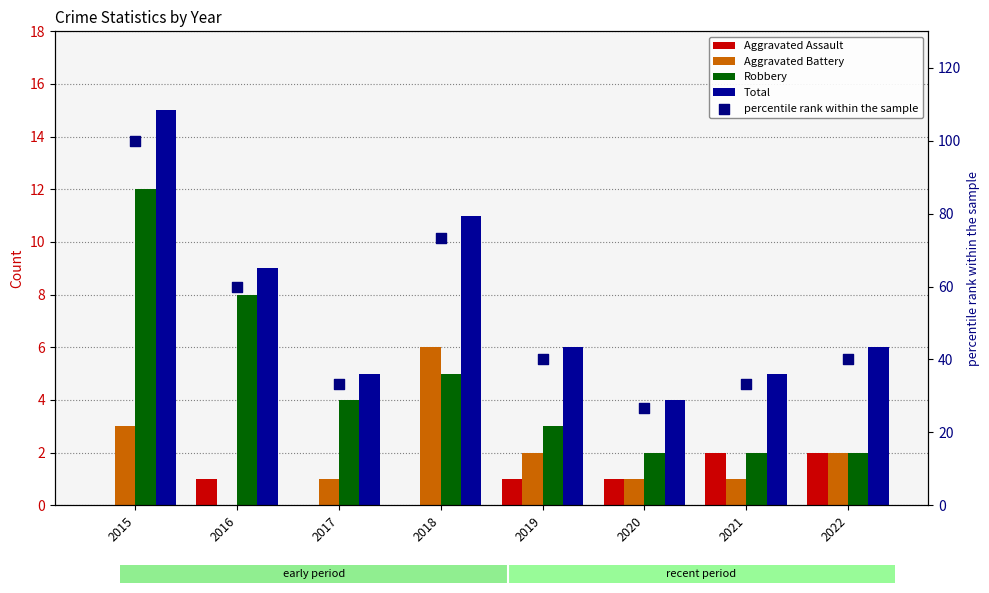

Which series reaches the maximum Y coordinate?

percentile rank within the sample